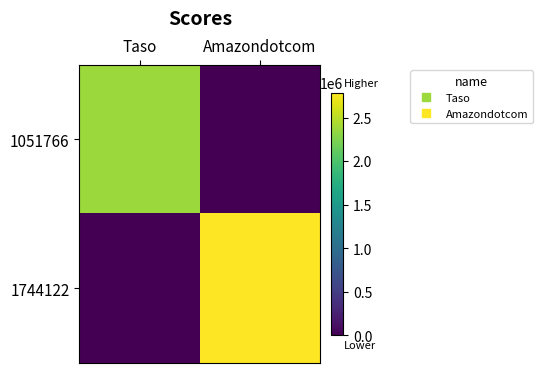

At Taso, list the series in order from smallest to largest.

1744122, 1051766